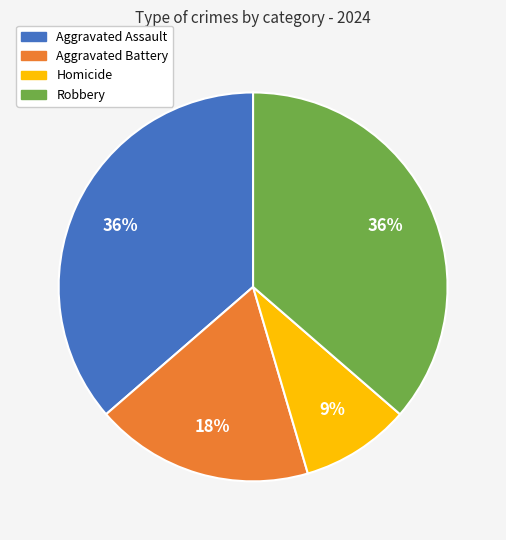

True or false: Robbery accounts for 36% of the total.

True